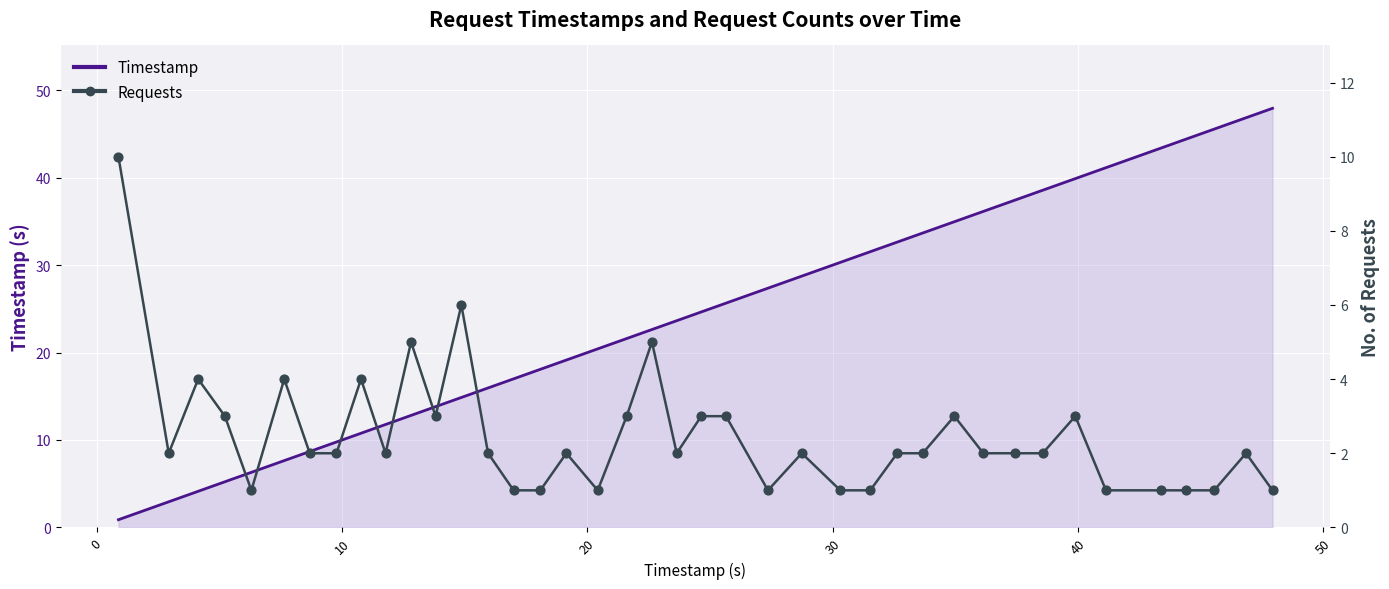

Which series has the widest spread of Y values?

Timestamp